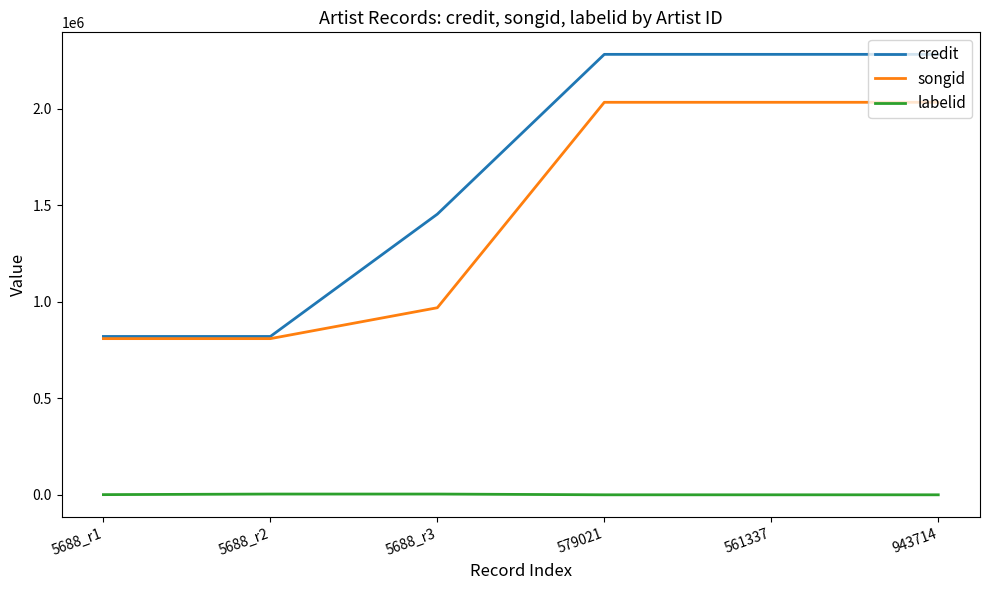

True or false: songid has a value of 2033519 at 943714.

True